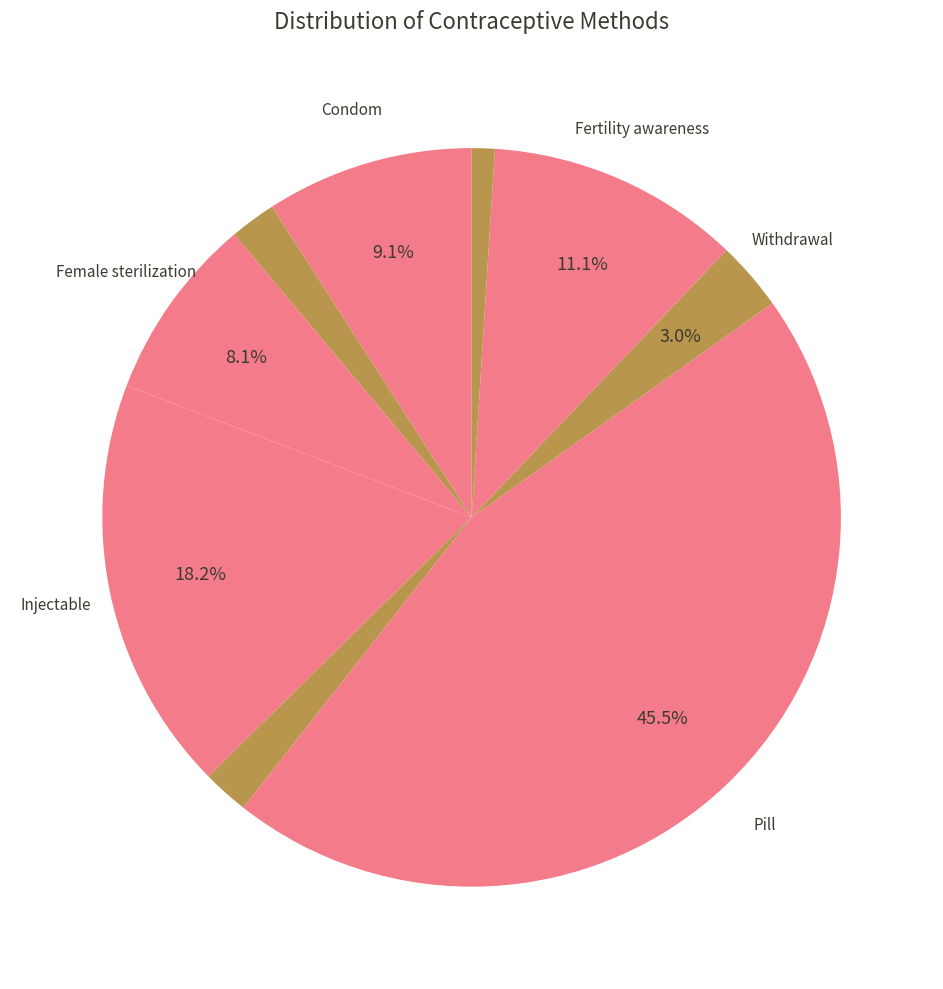

Count the number of slices in the pie.

9